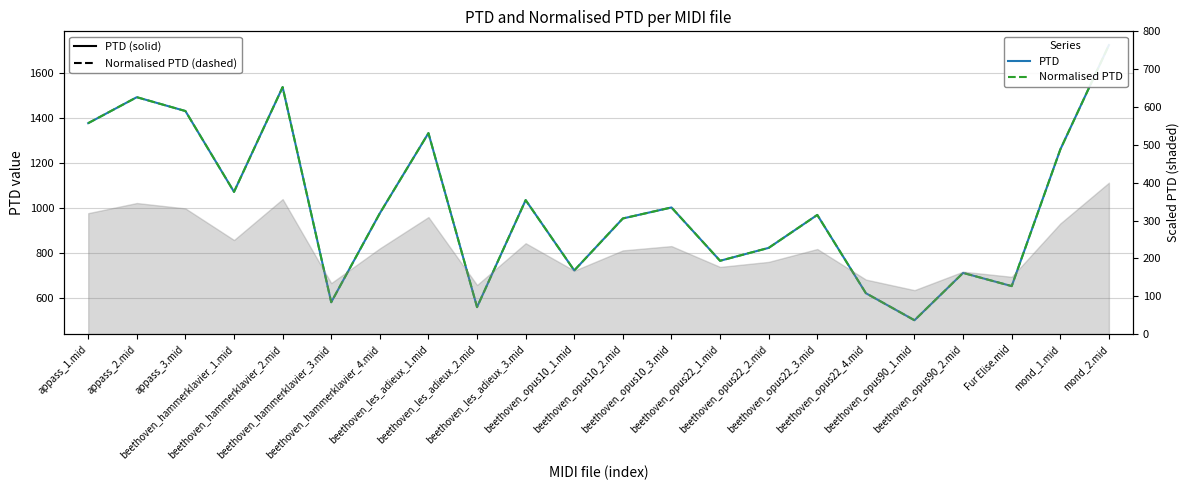

How many data points in PTD are less than 976?

11